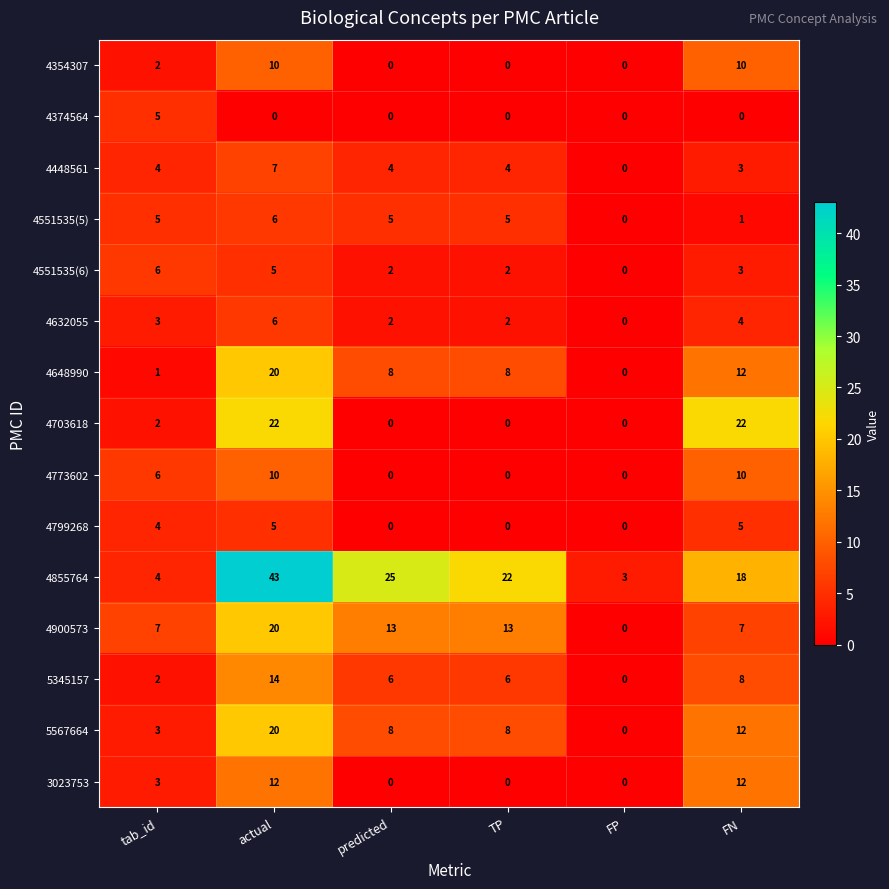

What is the maximum value shown in the chart?

43